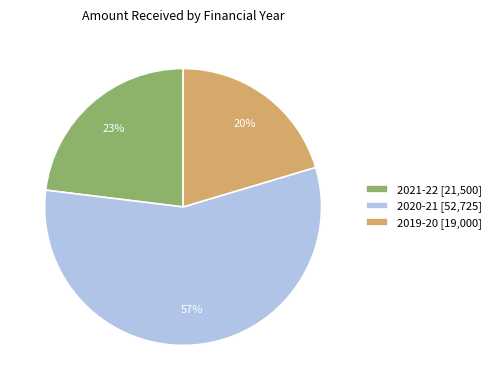

Which has a higher value, 2019-20 [19,000] or 2020-21 [52,725]?

2020-21 [52,725]